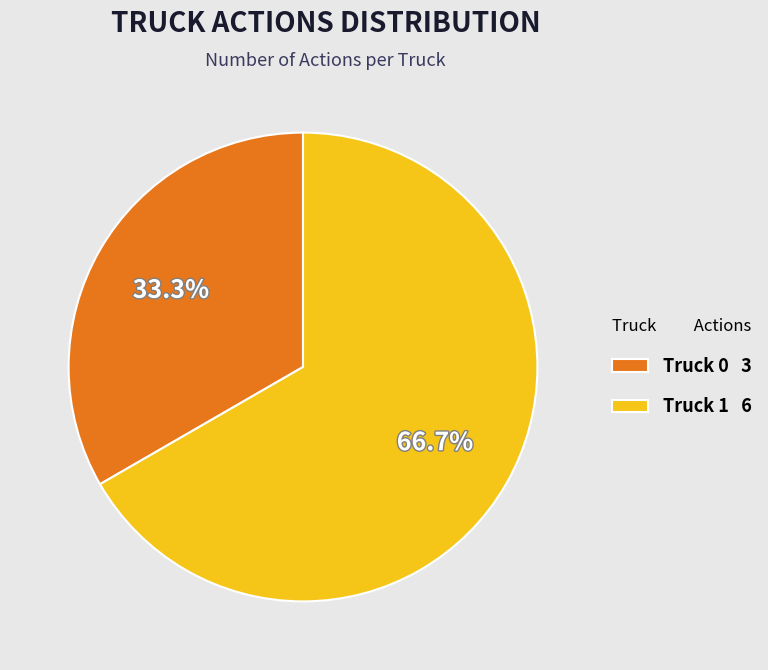

What is the total percentage of Truck 1 and Truck 0?

100.0%